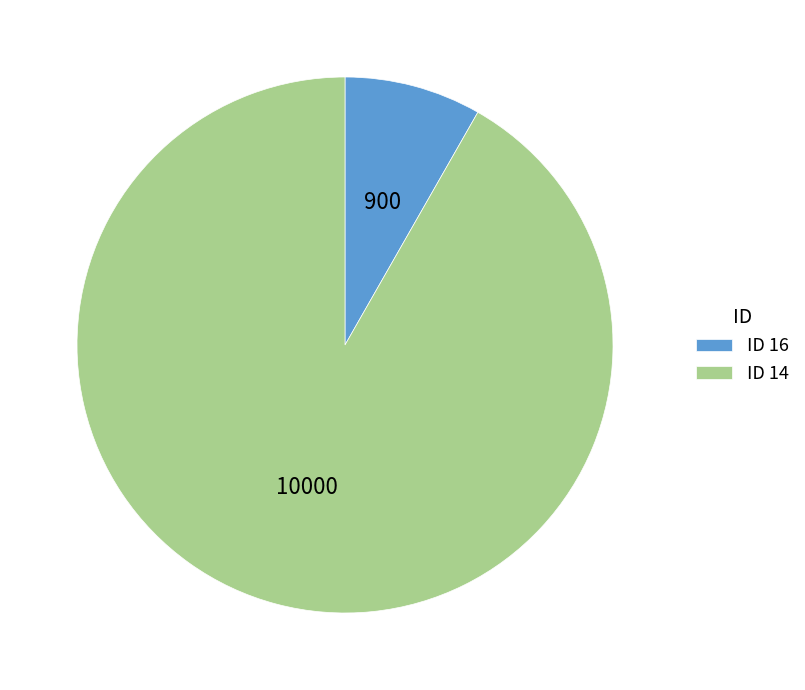

Count the number of slices in the pie.

2